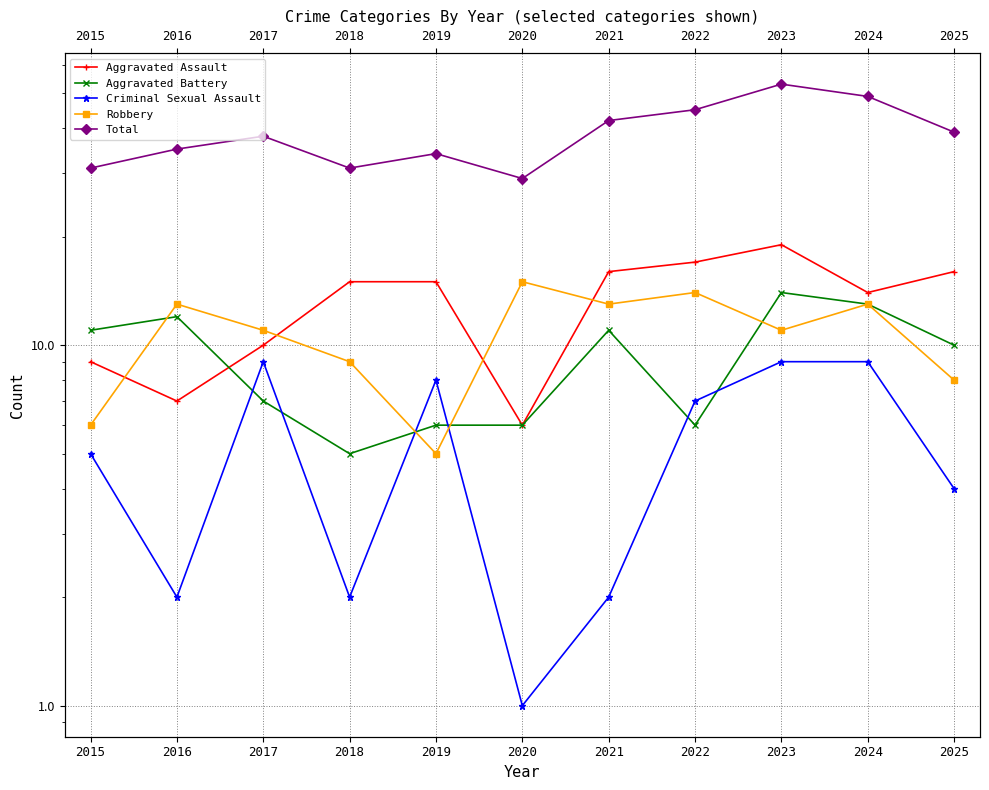

What is the value of the Total point at the 1st from the left?

31